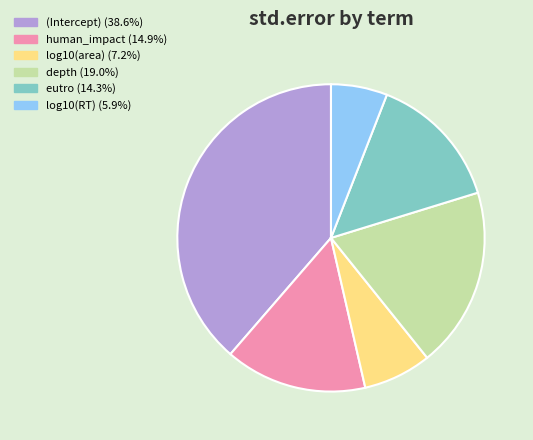

How many segments does this pie chart have?

6